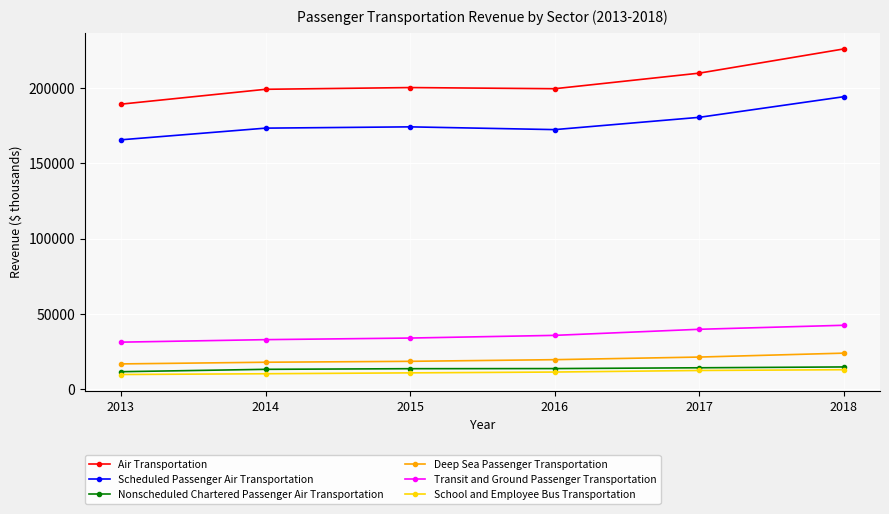

At how many categories does at least one series exceed 60141?

6